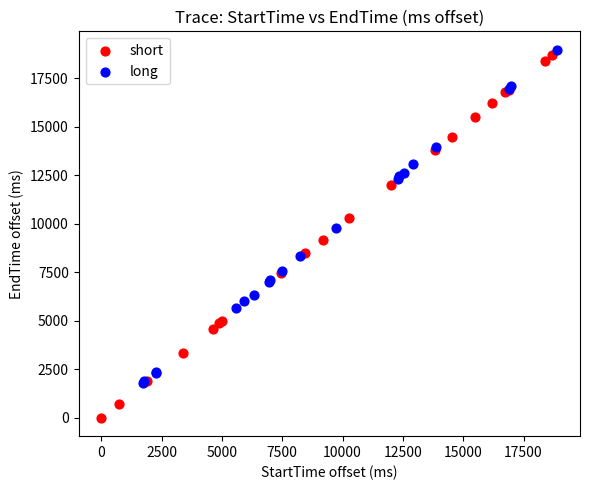

Which series contains the lowest Y value?

short